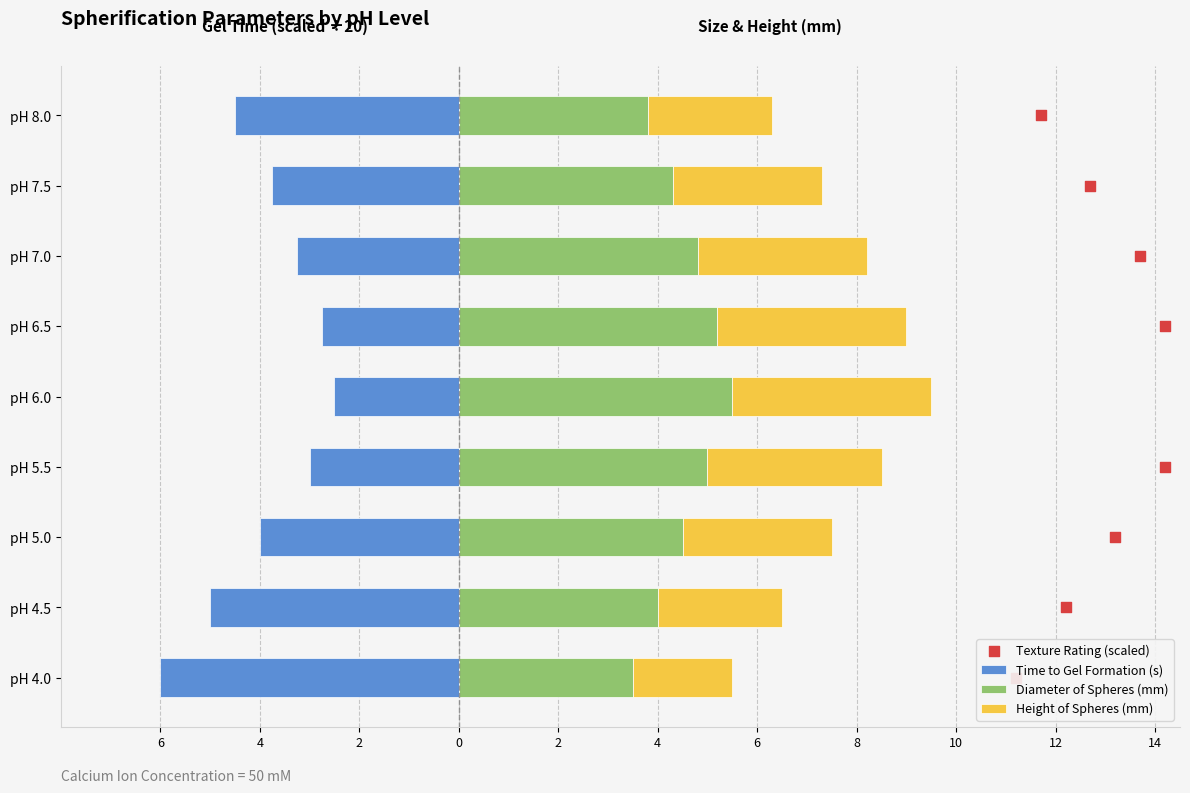

Which series contains the lowest Y value?

Time to Gel Formation (s)